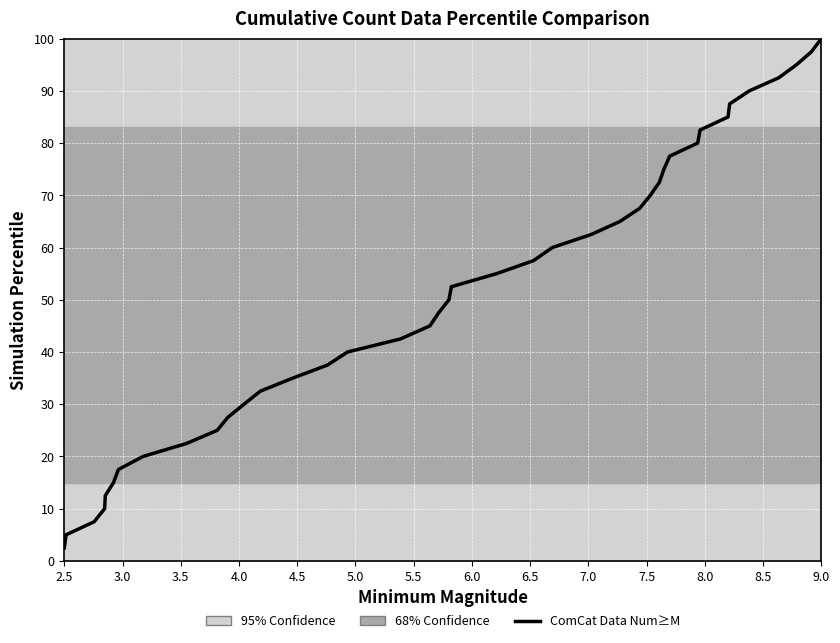

What is the minimum value shown in the chart?

2.5